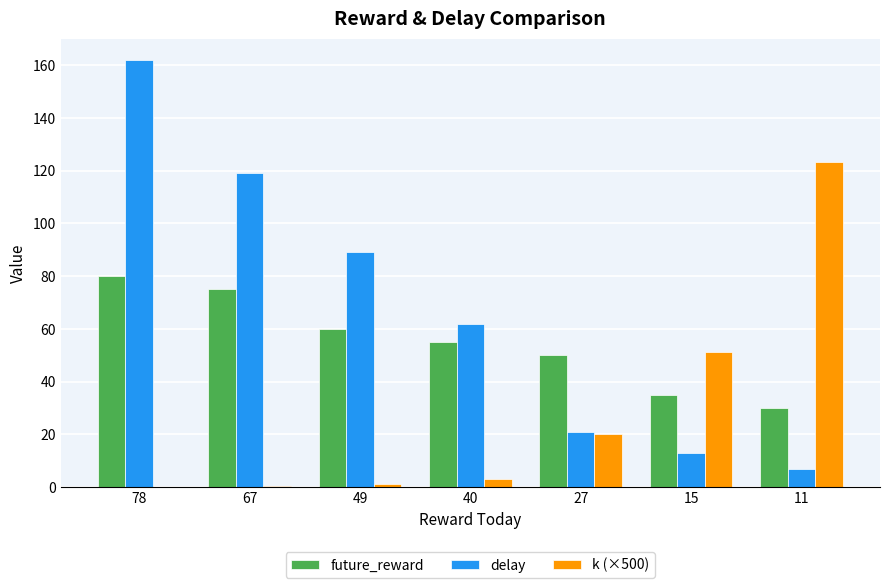

What are all the series names shown in the legend?

future_reward, delay, k (×500)